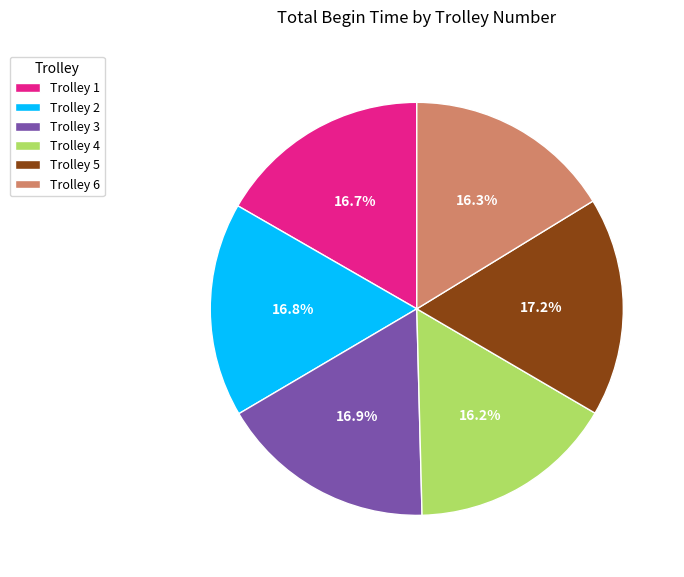

Is it true that Trolley 3 is 12% of the pie?

False